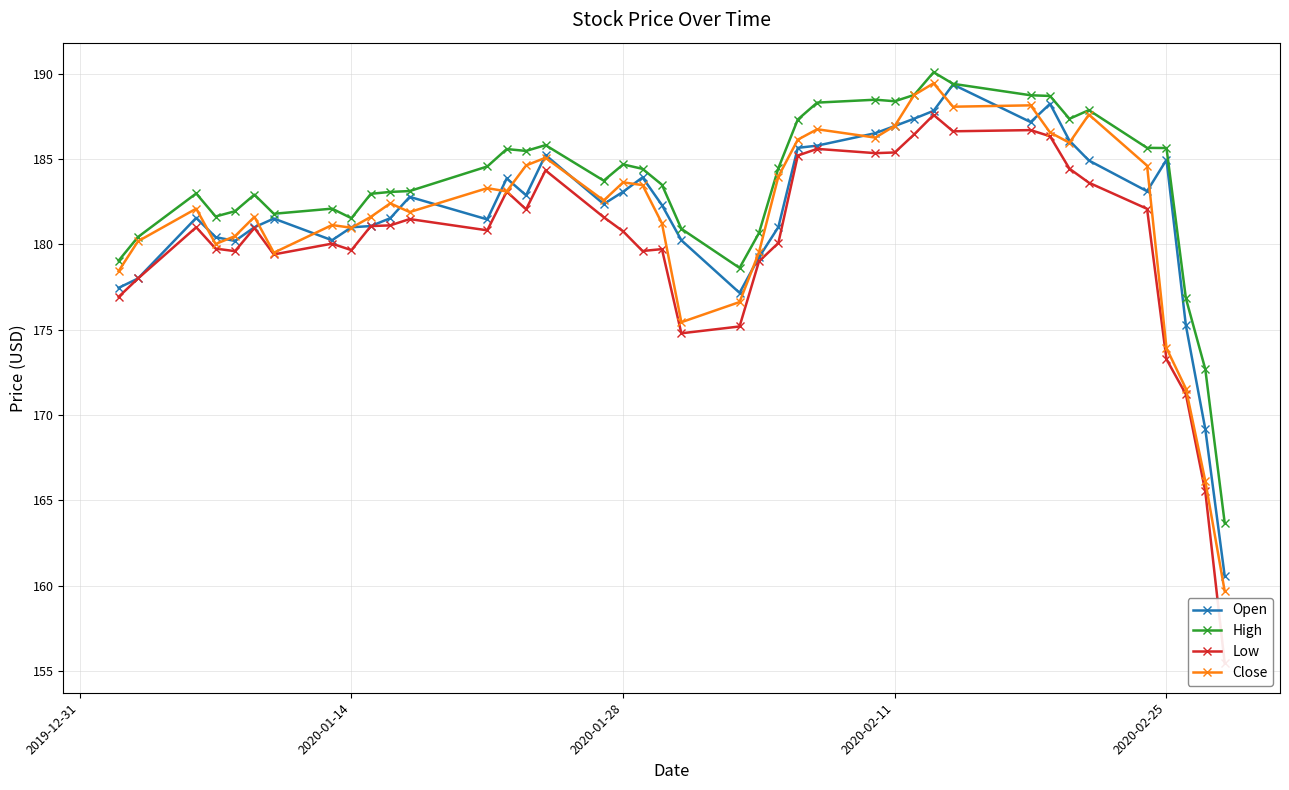

True or false: Close has more than 0 interior local peaks.

True